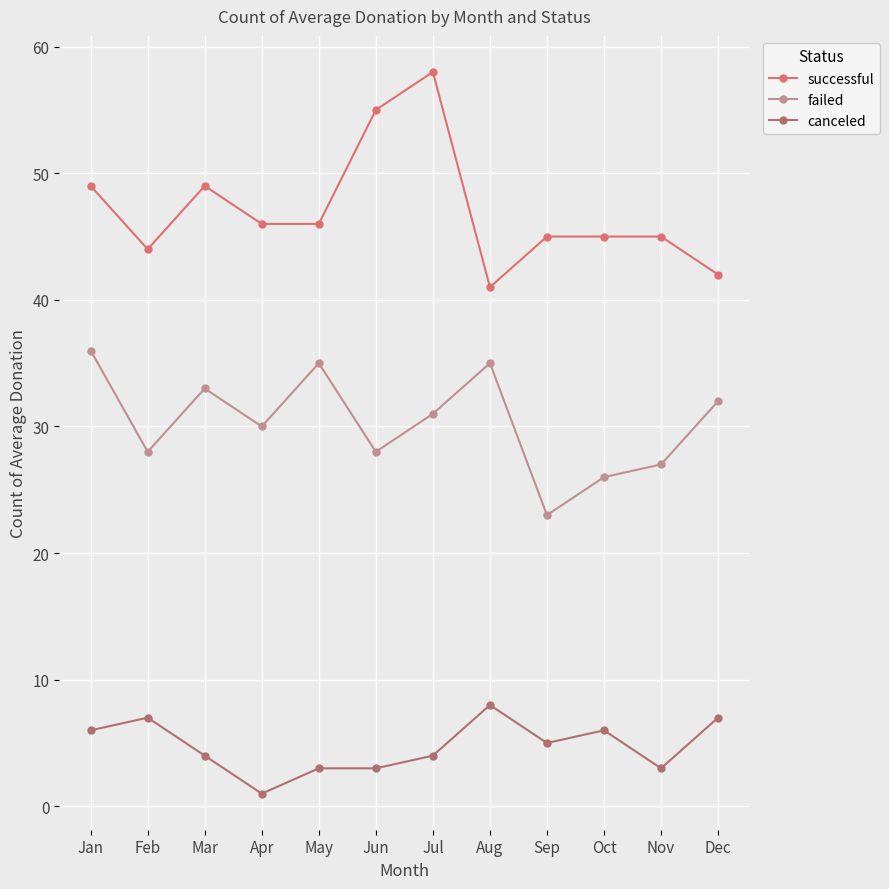

What is the difference between the canceled values at Mar and Sep?

1